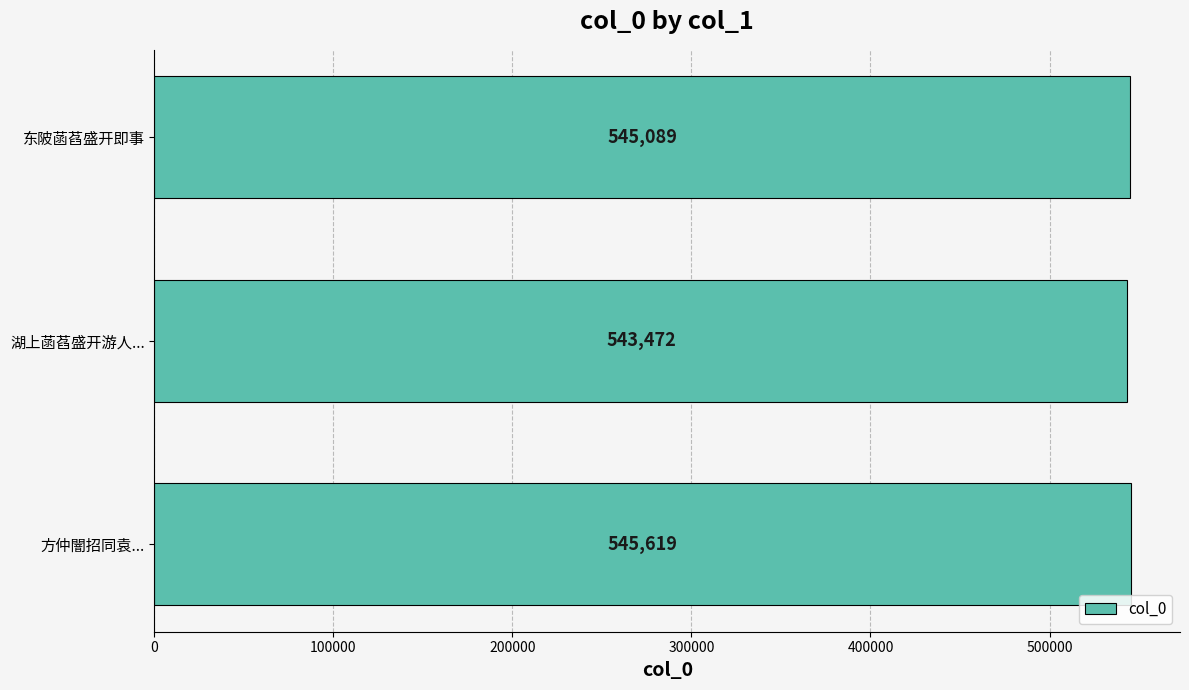

How many values are below 545089?

1